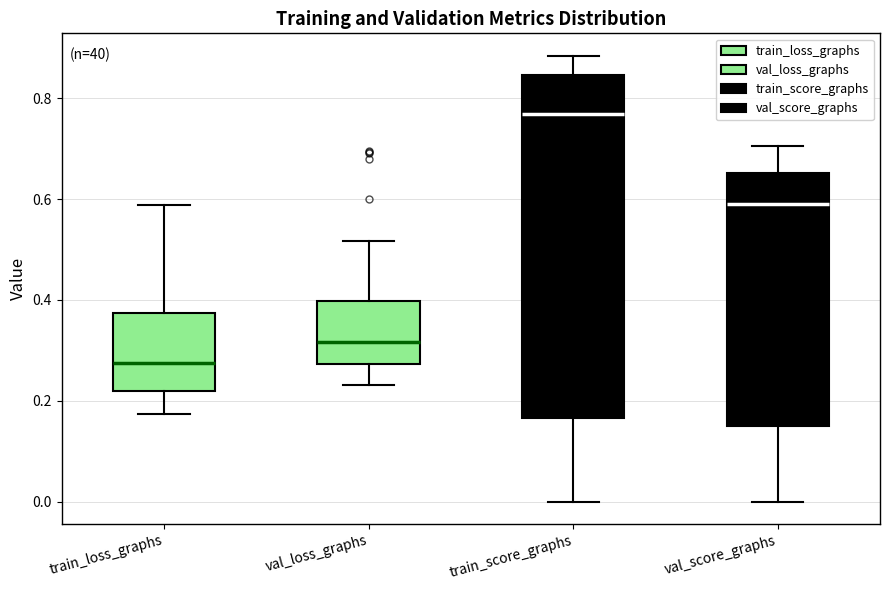

Where does the lower whisker of the box for val_score_graphs end on the y-axis? The values are not printed on the chart, so give them approximately, as read against the axis.

0.00